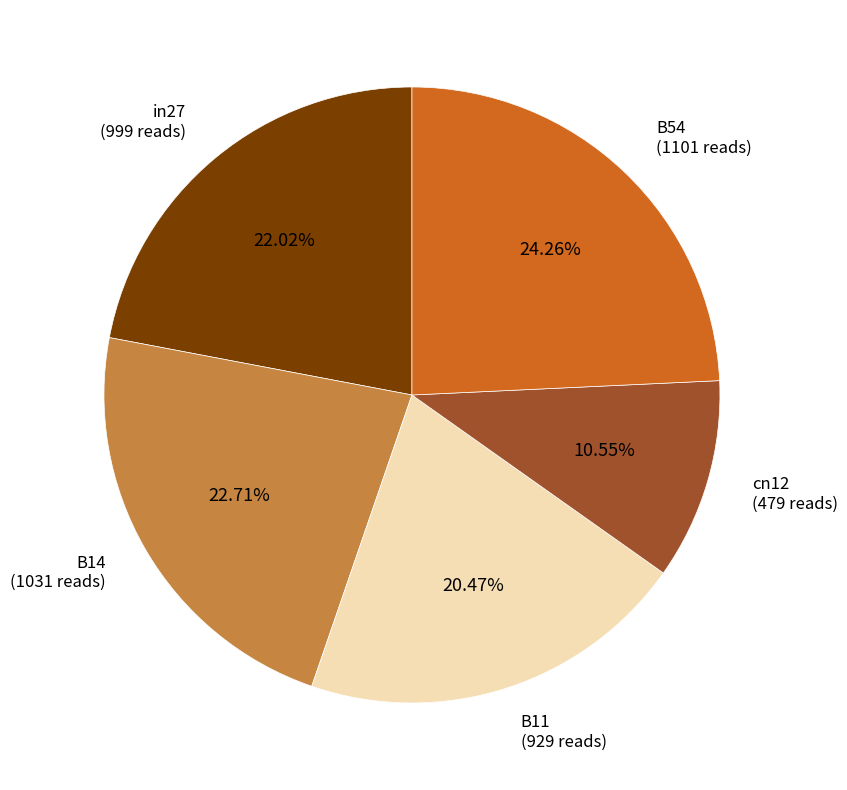

Is there a majority slice in this chart?

No